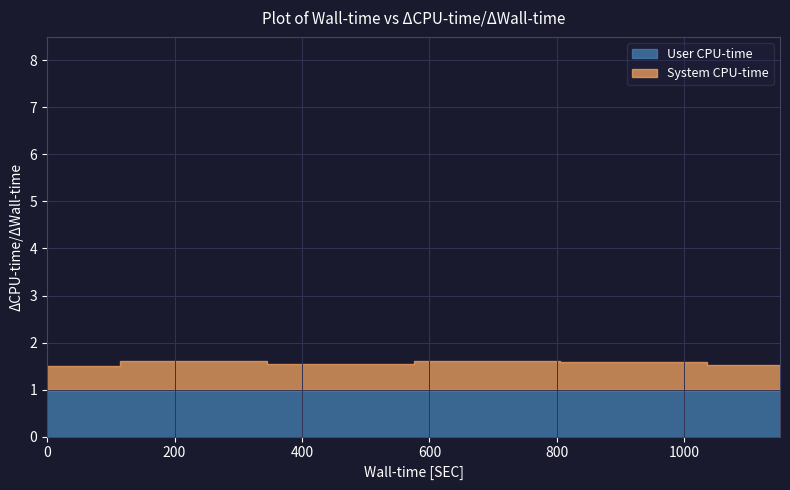

What are all the series names shown in the legend?

User CPU-time, System CPU-time